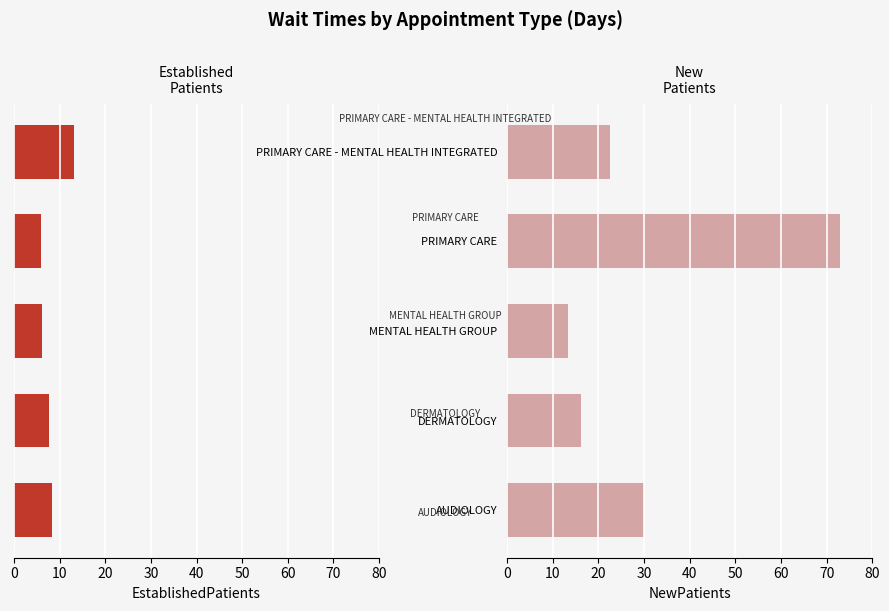

What is the difference between the highest and lowest values at DERMATOLOGY?

8.6